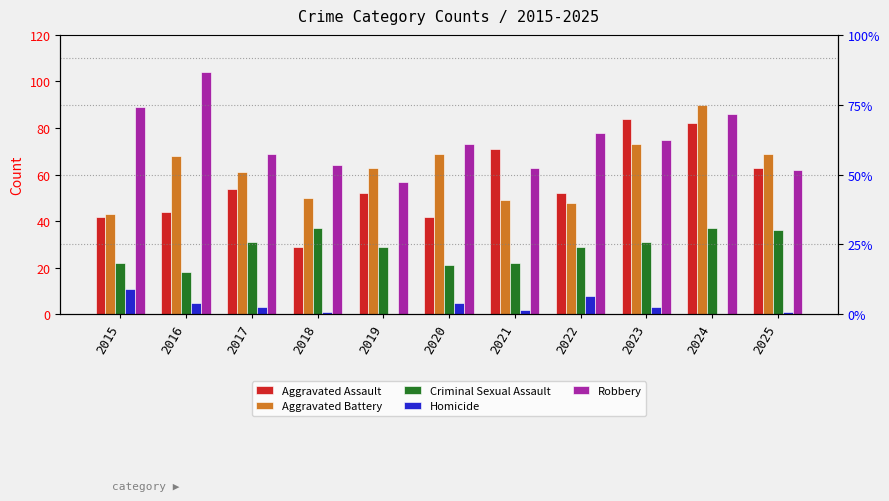

Which series has the largest range (max minus min)?

Aggravated Assault